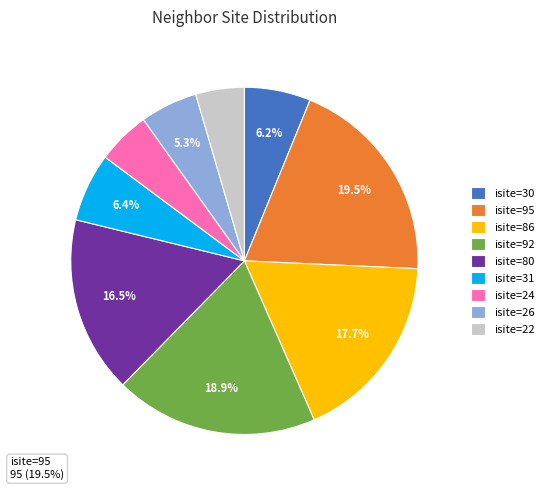

Which has a higher value, isite=31 or isite=80?

isite=80